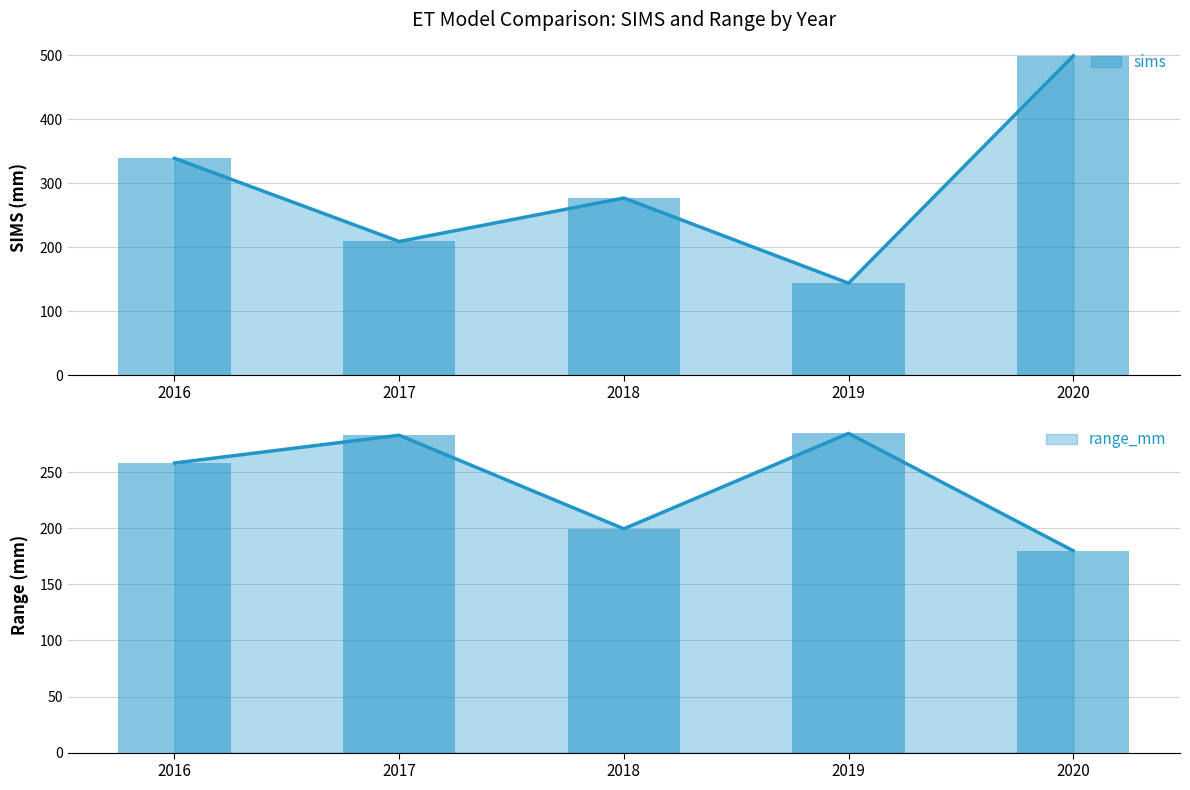

How many series are shown in this chart?

2